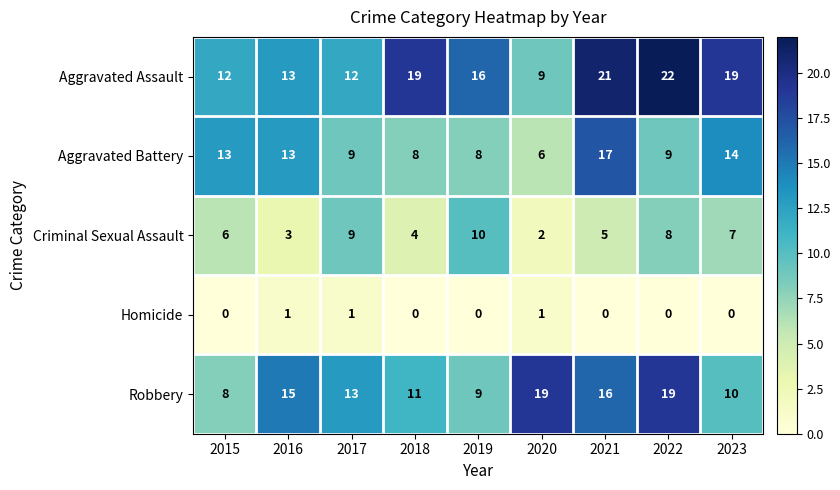

What is the spread (max minus min) of values at 2022?

22